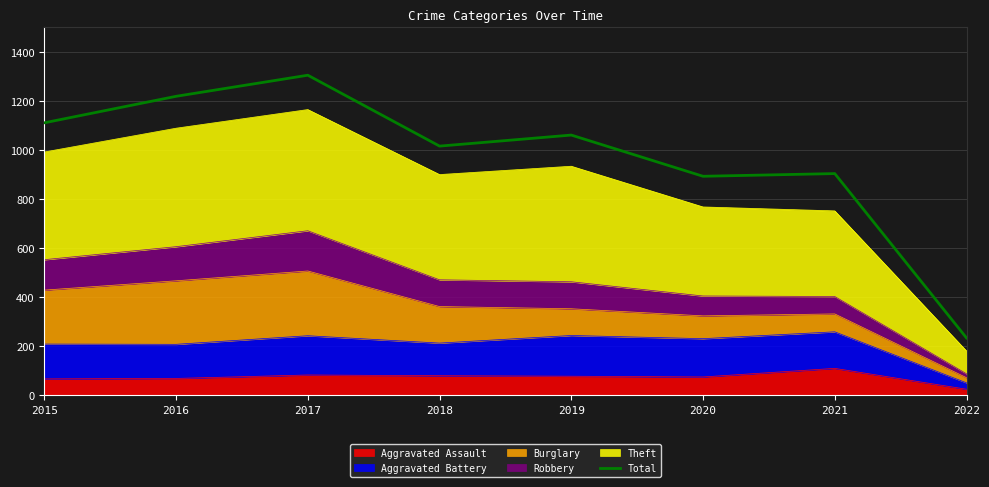

Does the chart have visible grid lines?

Yes